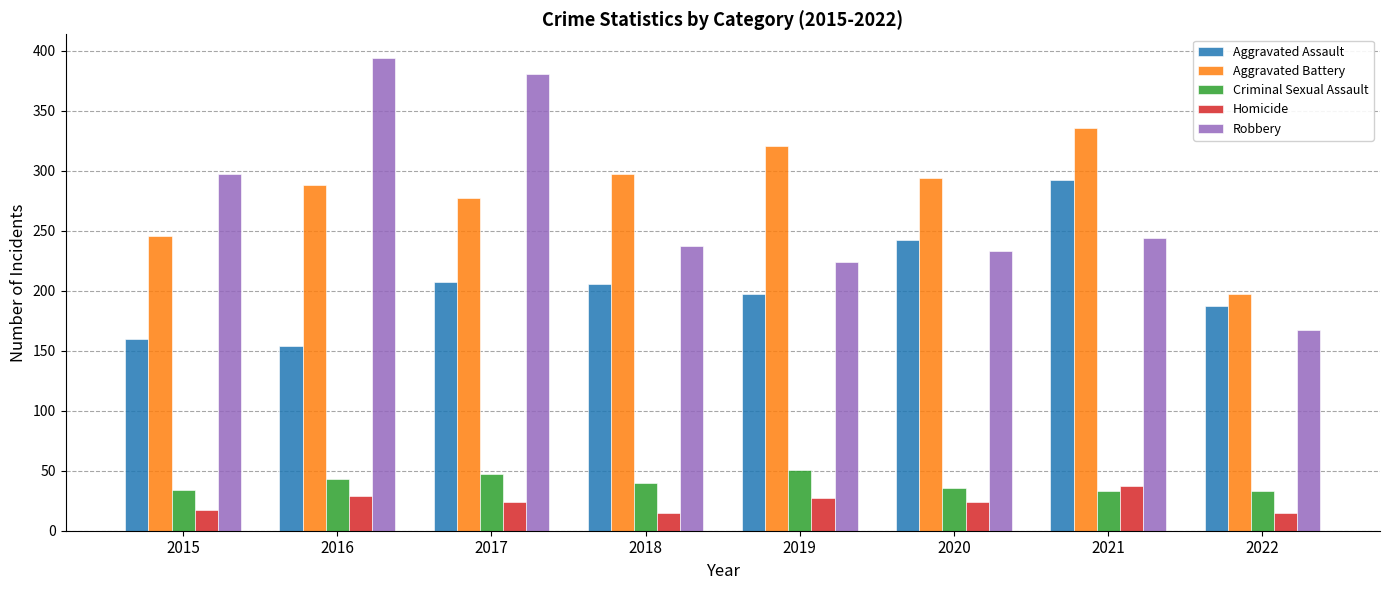

What is the spread (max minus min) of values at 2015?

280